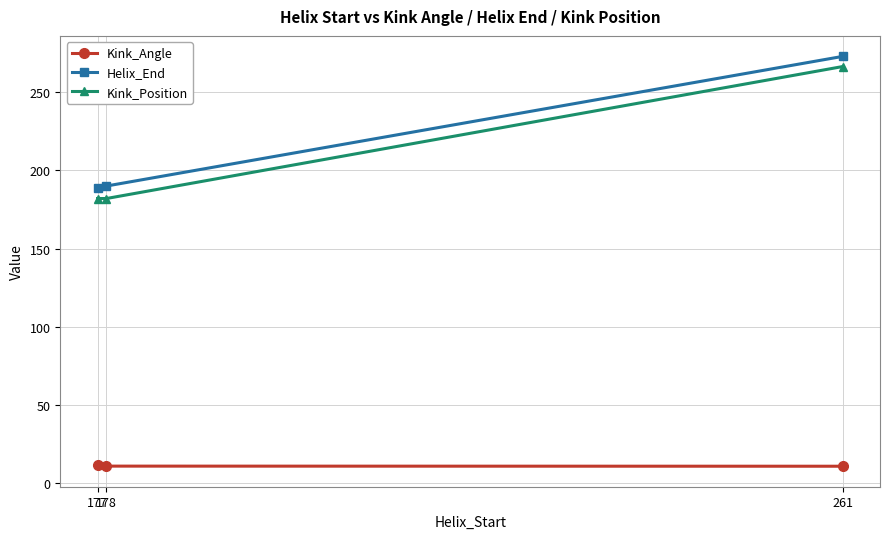

The value of Helix_End at 261 is 273.0. True or false?

True